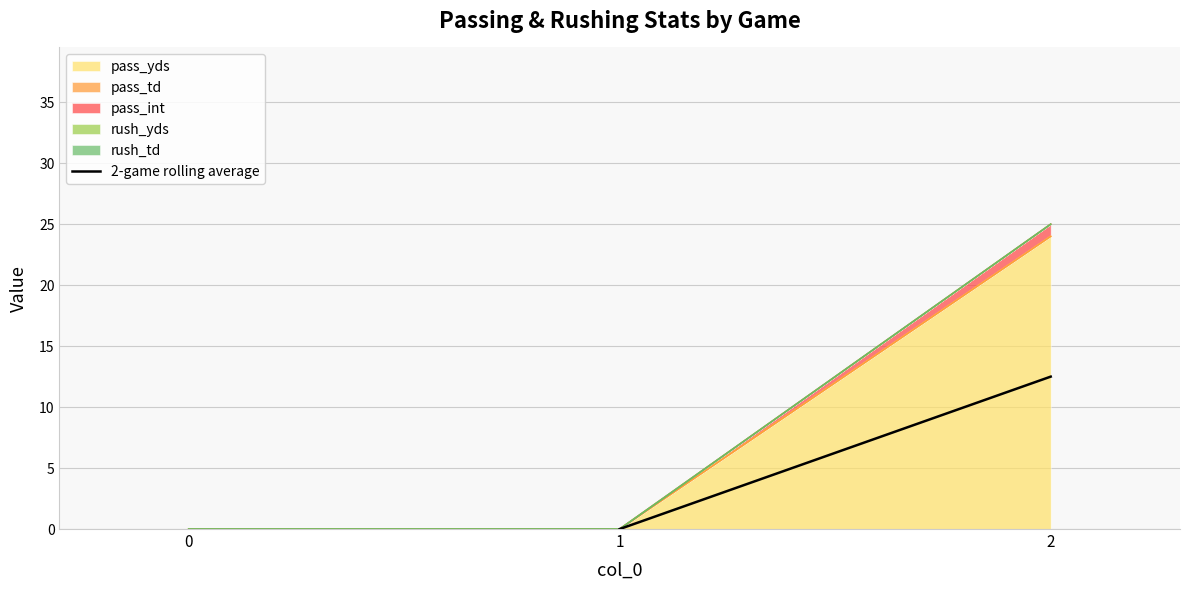

What is the sum of all values?

12.5